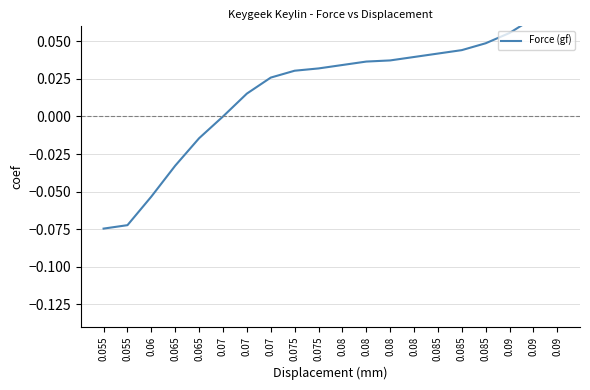

List the labels in order of value, smallest first.

0.055, 0.055, 0.06, 0.065, 0.065, 0.07, 0.07, 0.07, 0.075, 0.075, 0.08, 0.08, 0.08, 0.08, 0.085, 0.085, 0.085, 0.09, 0.09, 0.09